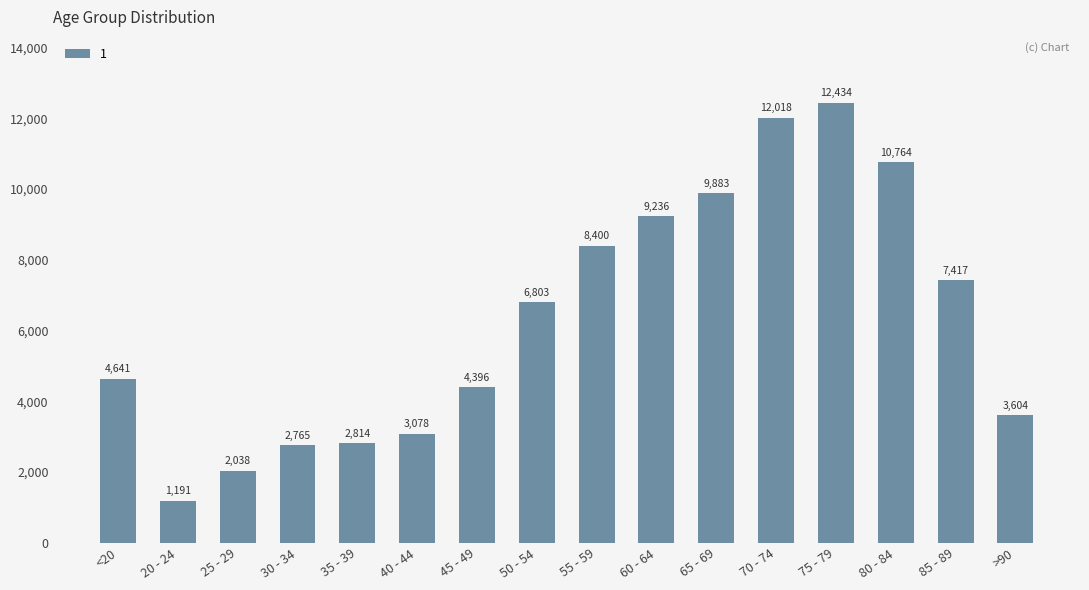

List the labels in order of value, smallest first.

20 - 24, 25 - 29, 30 - 34, 35 - 39, 40 - 44, >90, 45 - 49, <20, 50 - 54, 85 - 89, 55 - 59, 60 - 64, 65 - 69, 80 - 84, 70 - 74, 75 - 79